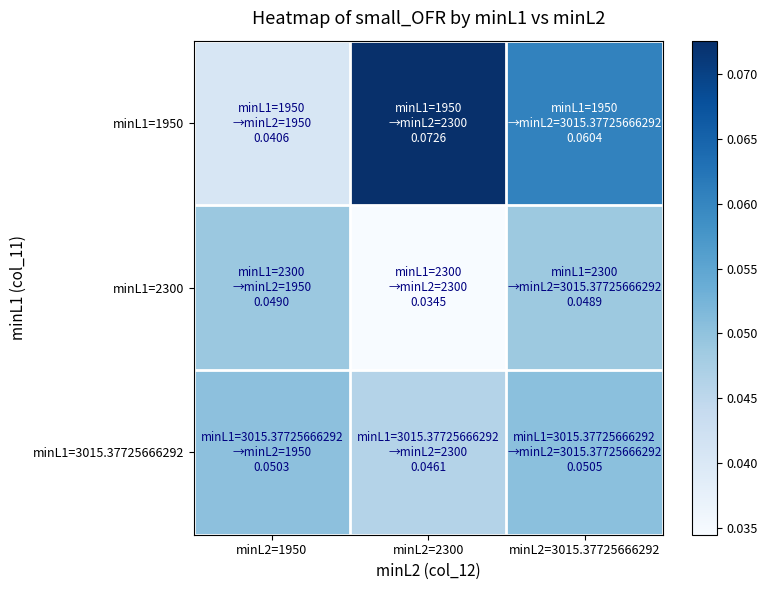

Reading right to left, extract all data points from this chart.

minL1=1950: minL2=3015.37725666292=0.1	minL2=2300=0.1	minL2=1950=0.0
minL1=2300: minL2=3015.37725666292=0.0	minL2=2300=0.0	minL2=1950=0.0
minL1=3015.37725666292: minL2=3015.37725666292=0.1	minL2=2300=0.0	minL2=1950=0.1